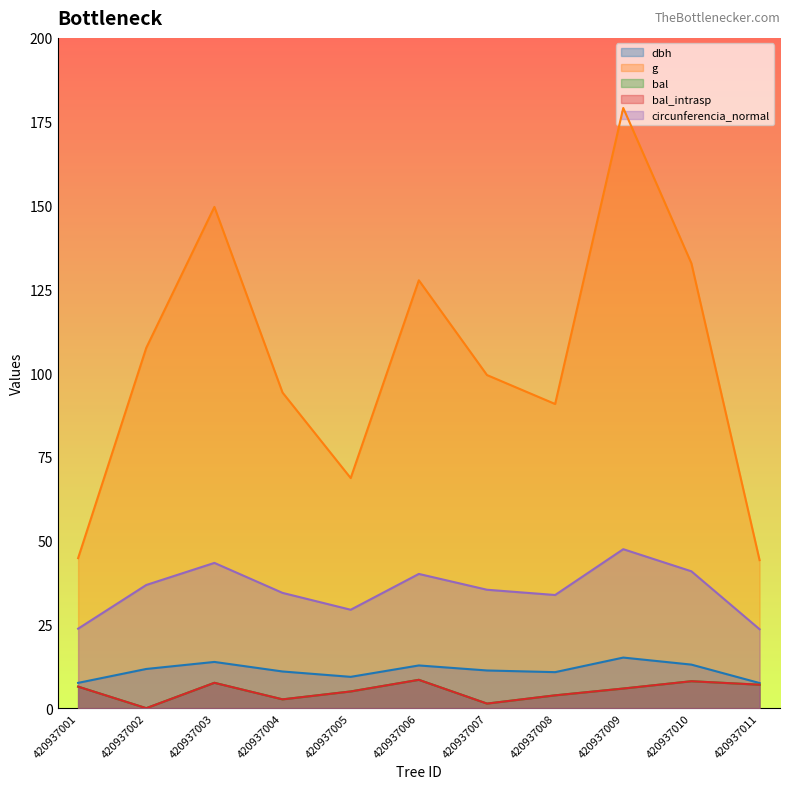

At 420937007, list the series in order from smallest to largest.

bal, bal_intrasp, dbh, circunferencia_normal, g